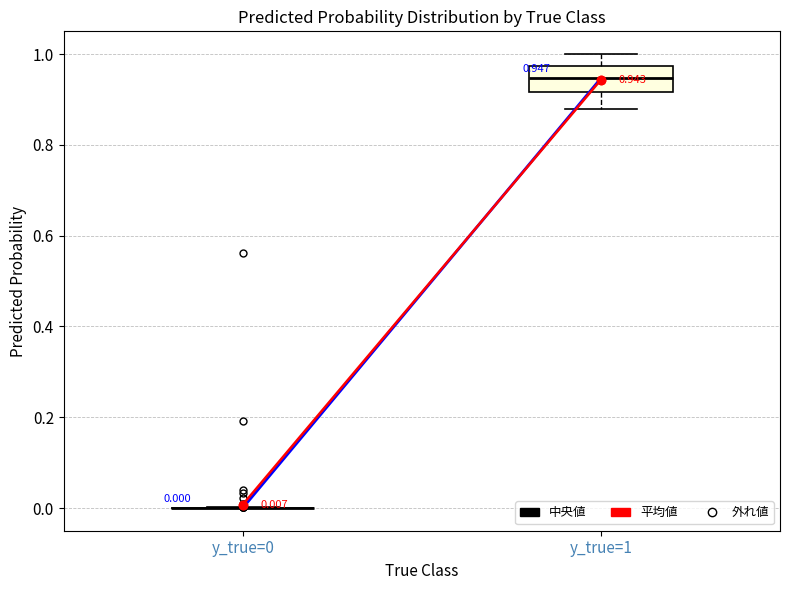

Comparing the boxes themselves (not the whiskers), which one is the tallest?

y_true=1